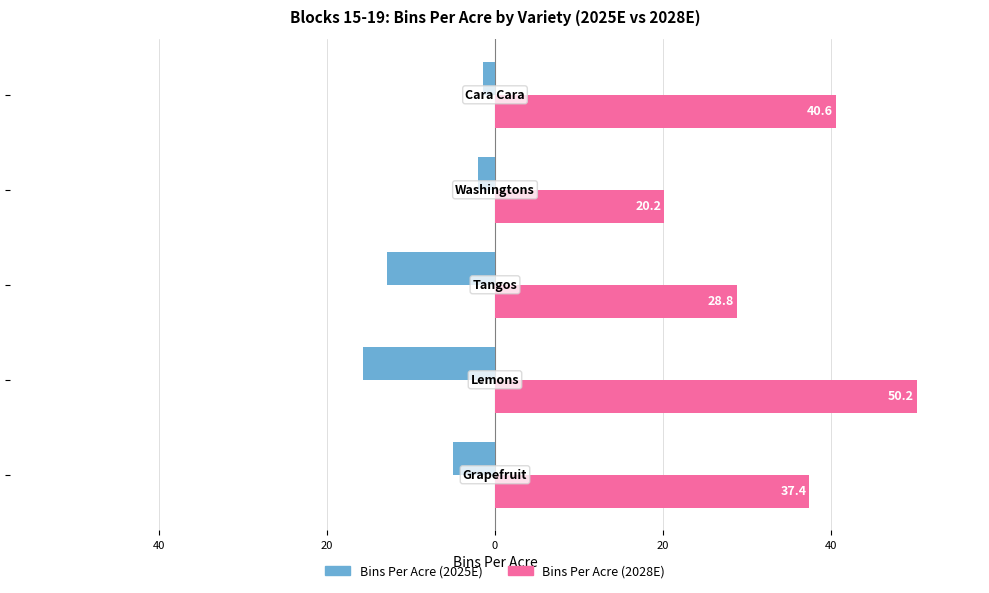

What are all the series names shown in the legend?

Bins Per Acre (2025E), Bins Per Acre (2028E)